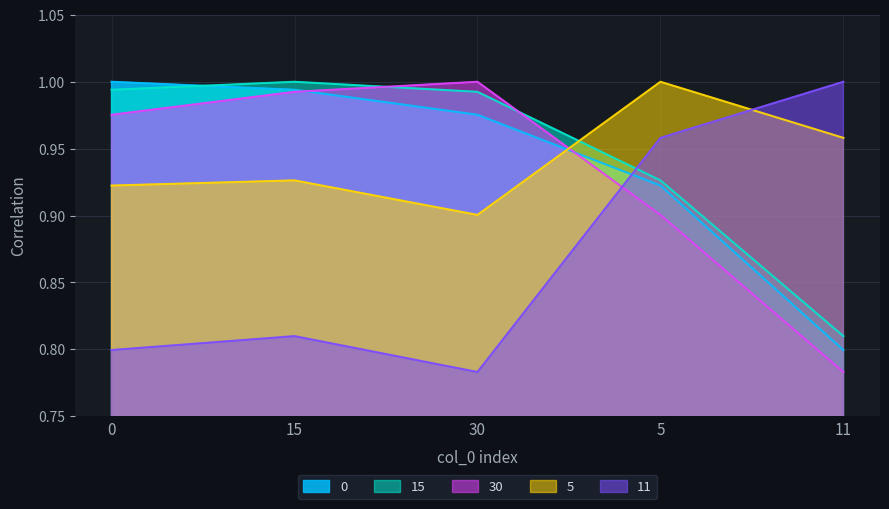

Reading left to right, what are all the values shown in this chart?

0: 0=1.0	15=1.0	30=1.0	5=0.9	11=0.8
15: 0=1.0	15=1.0	30=1.0	5=0.9	11=0.8
30: 0=1.0	15=1.0	30=1.0	5=0.9	11=0.8
5: 0=0.9	15=0.9	30=0.9	5=1.0	11=1.0
11: 0=0.8	15=0.8	30=0.8	5=1.0	11=1.0